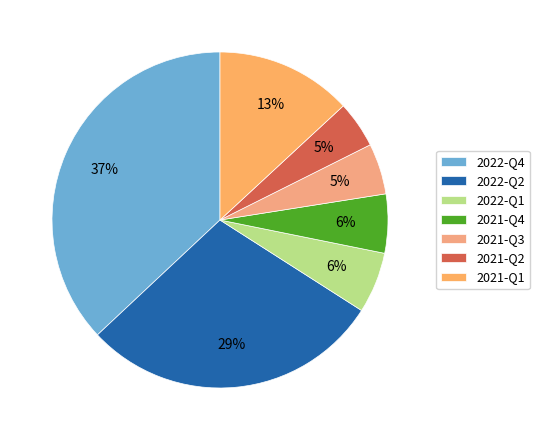

Count the number of slices in the pie.

7